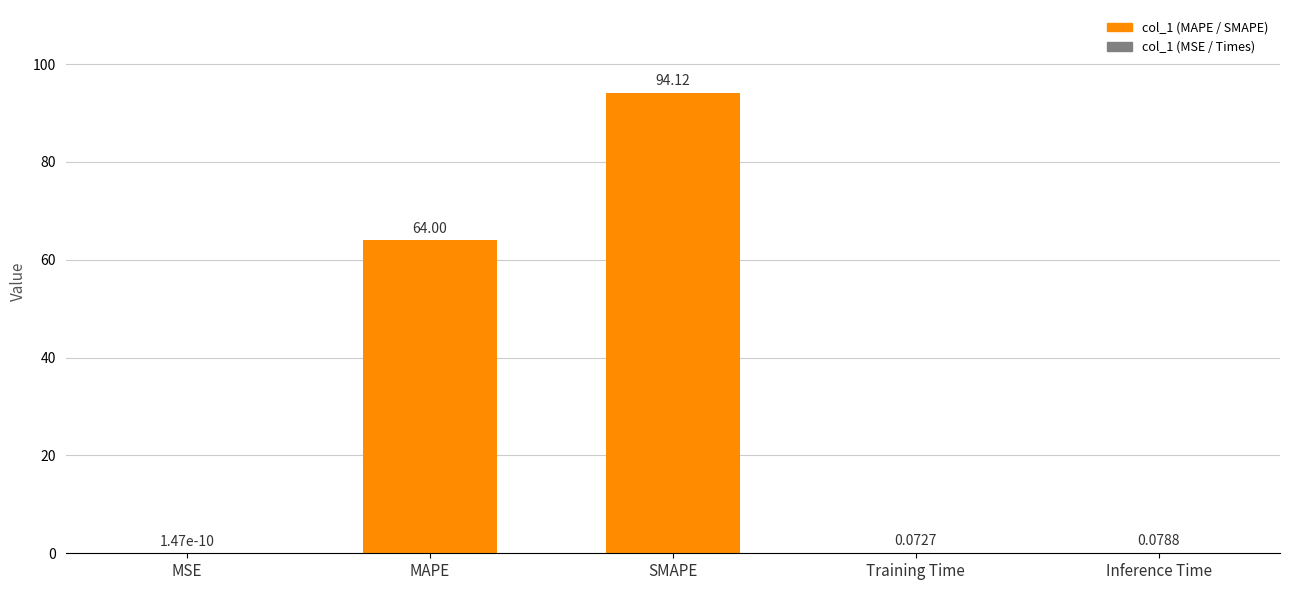

What is the change in value from MAPE to SMAPE?

+30.1